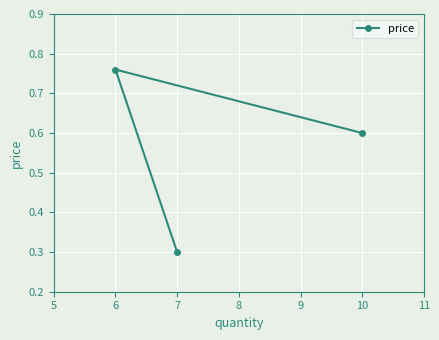

What is the difference between the maximum and minimum values?

0.5